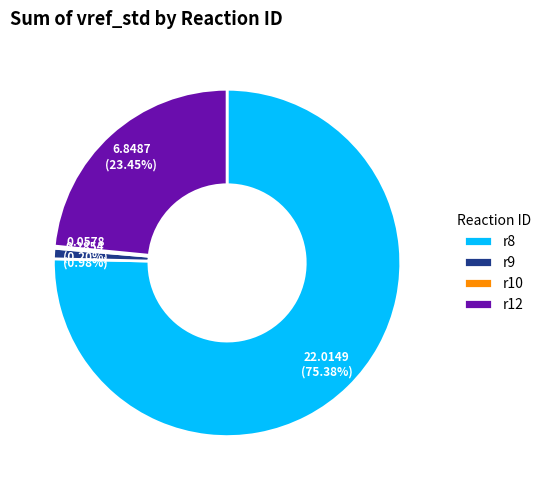

What is the largest slice in the pie chart?

r8